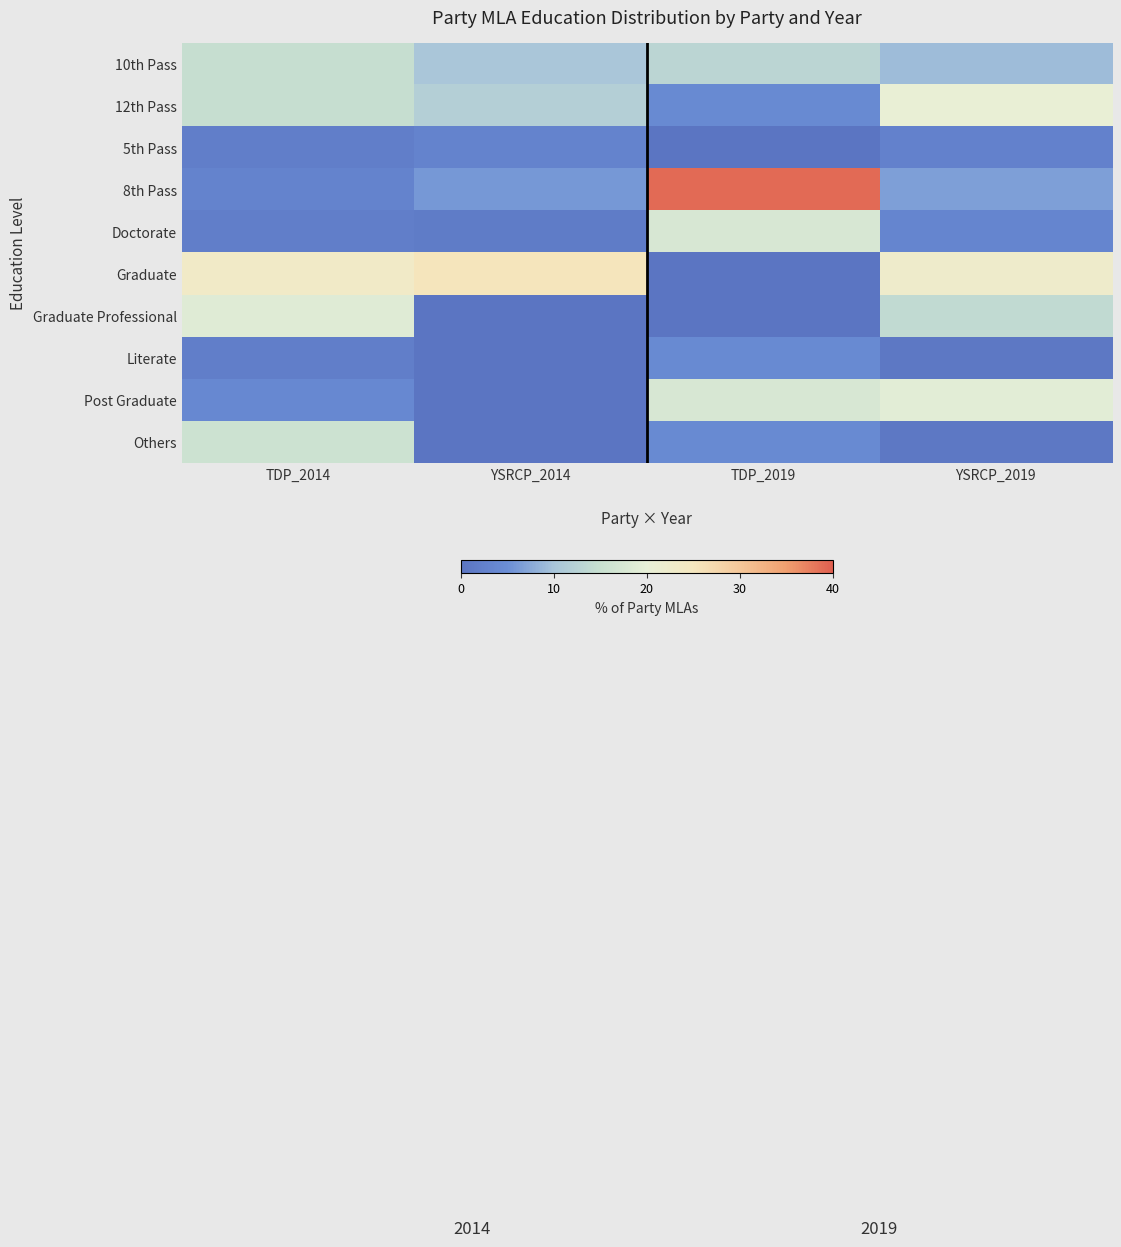

Count the number of categories in the chart.

4